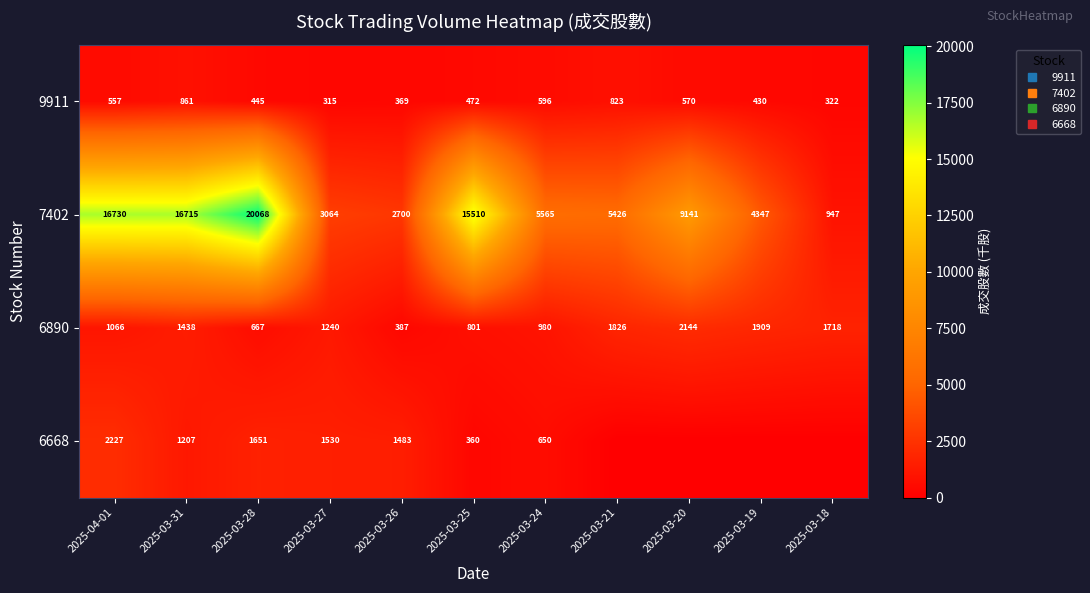

What is the difference between the 6890 values at 2025-03-28 and 2025-03-20?

1477.2